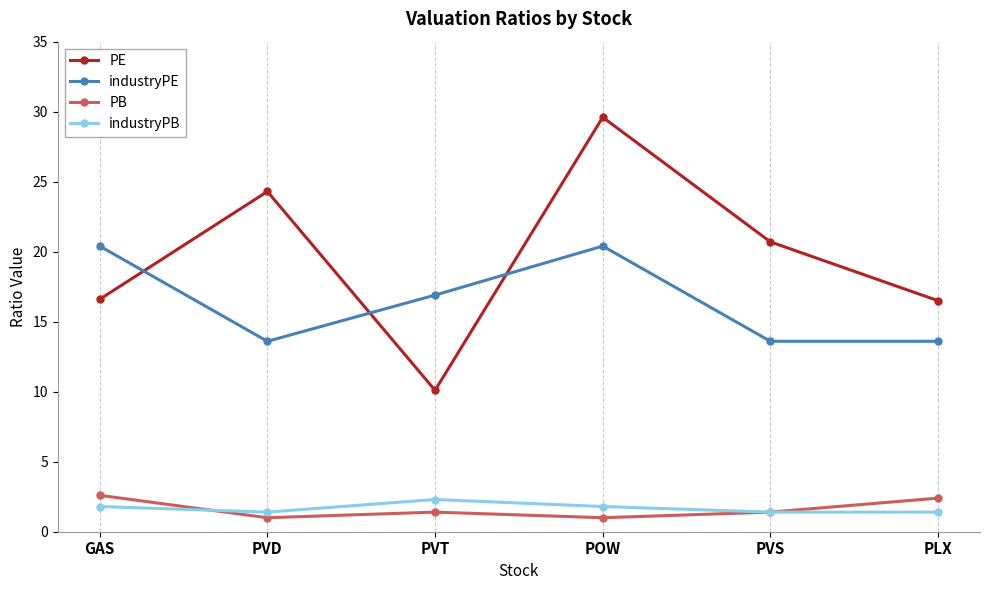

What are all the series names shown in the legend?

PE, industryPE, PB, industryPB